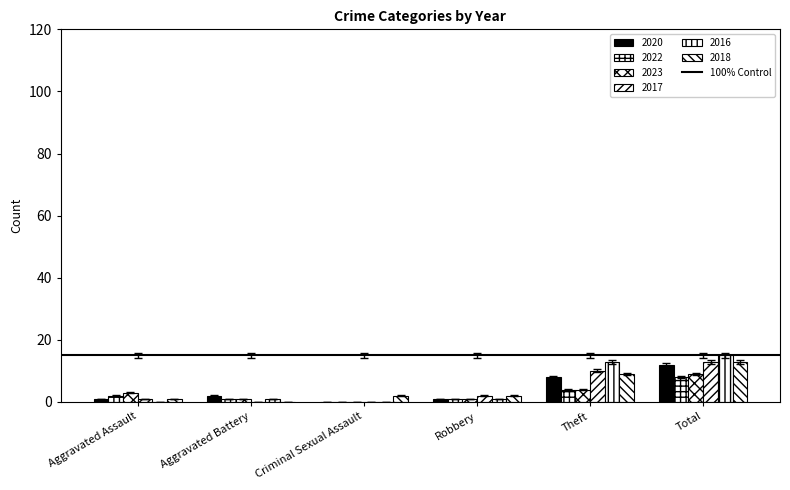

What is the difference between the highest and lowest values at Robbery?

0.9